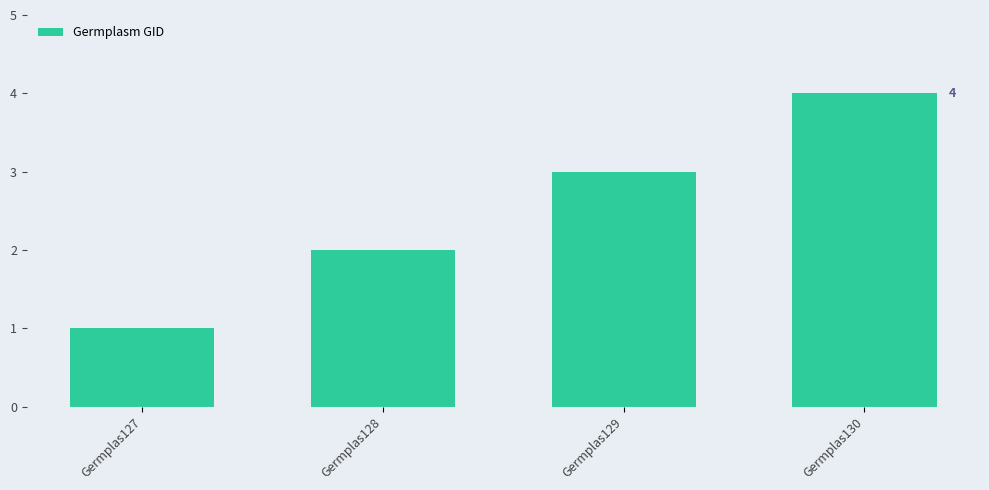

Reading right to left, transcribe all the data shown in this chart.

Germplas130=4	Germplas129=3	Germplas128=2	Germplas127=1